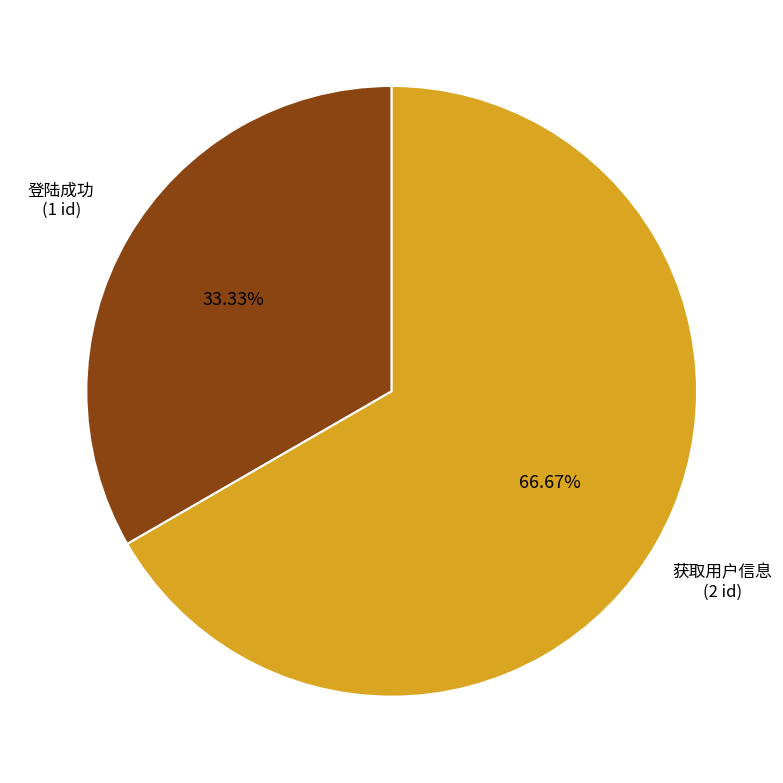

The 登陆成功 slice represents 47% of the pie. True or false?

False